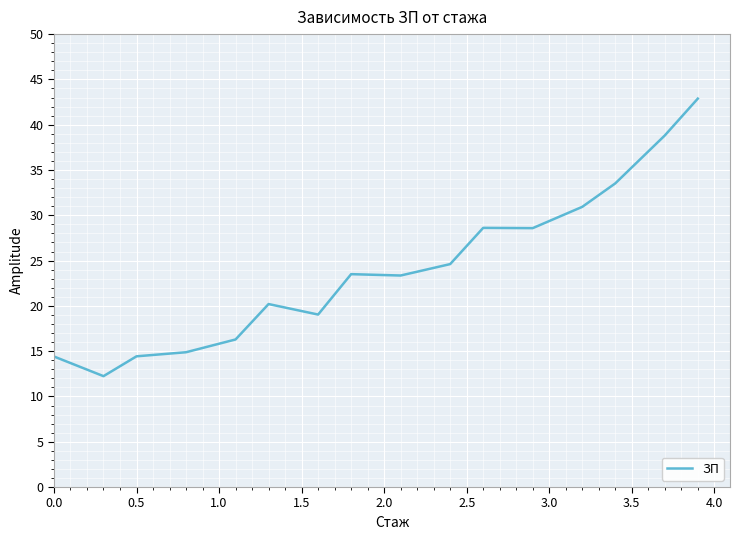

What is the smallest value displayed?

12.2